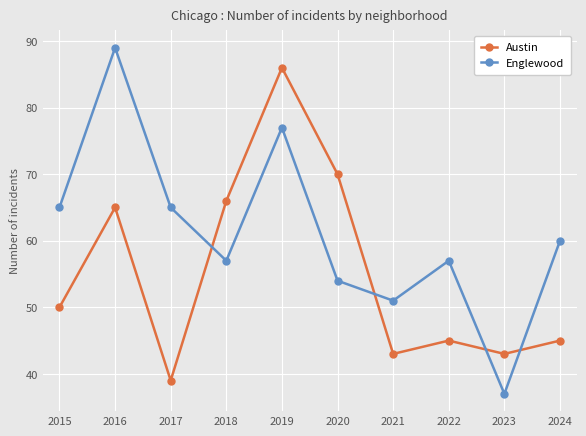

What is the total value across all series at 2016?

154